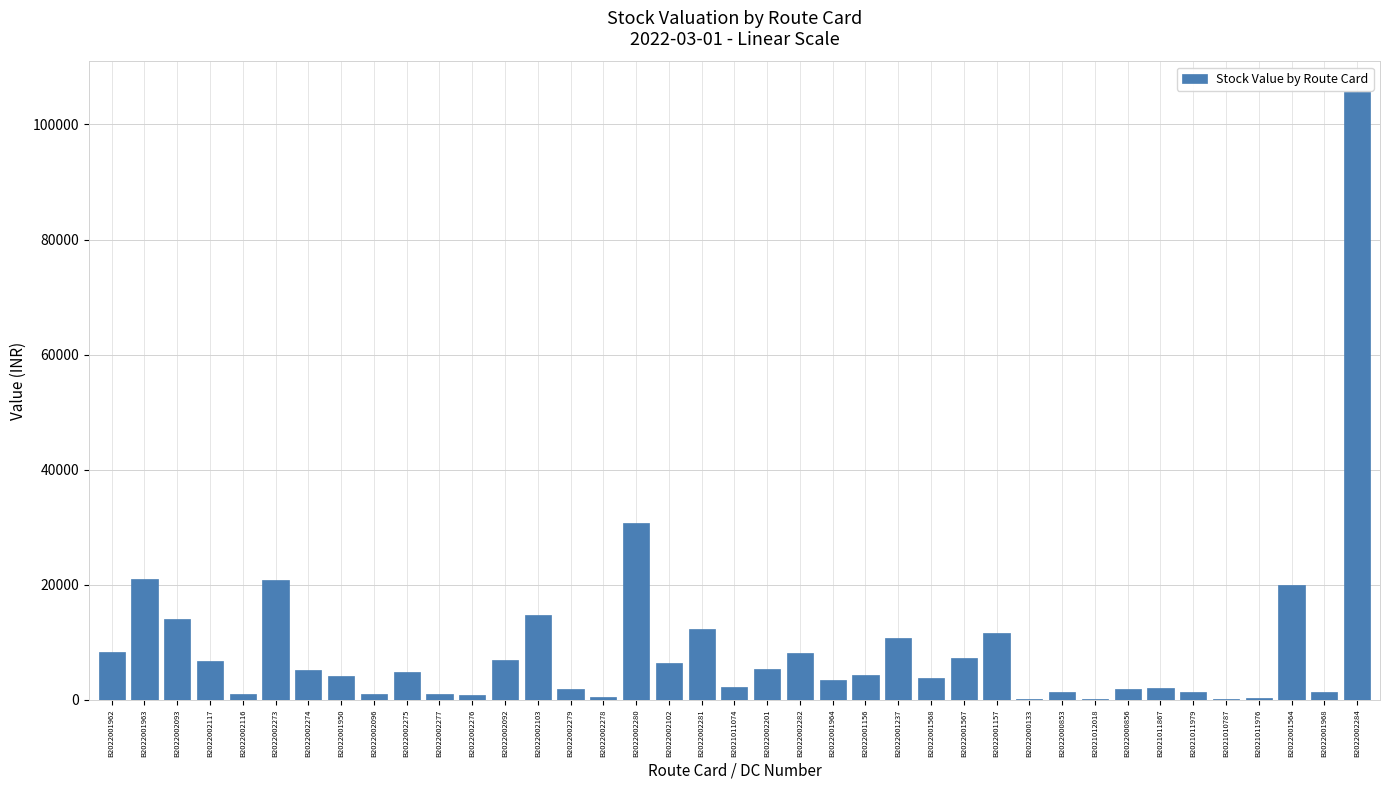

What is the maximum value shown in the chart?

105662.3